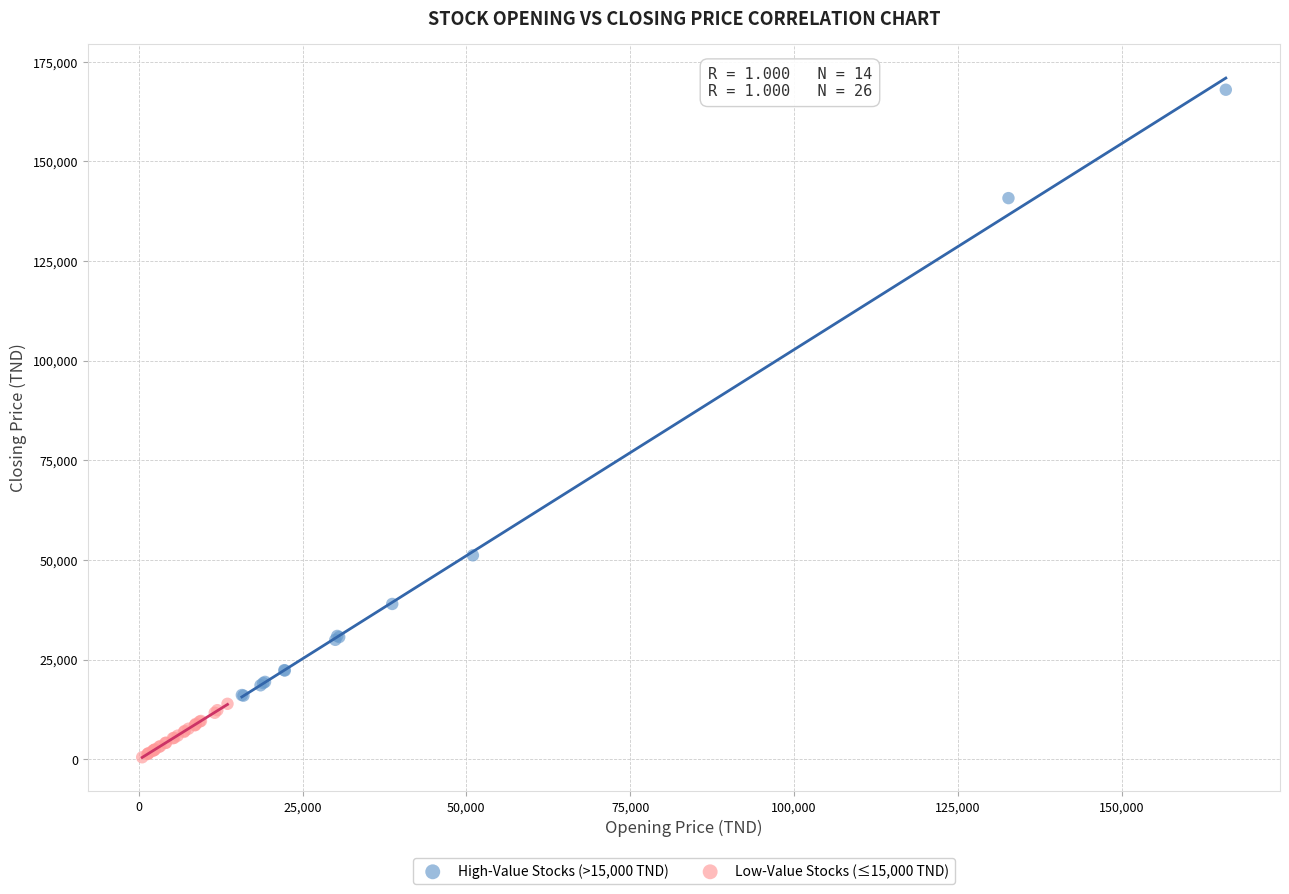

Which series contains the lowest Y value?

Low-Value Stocks (≤15,000 TND)